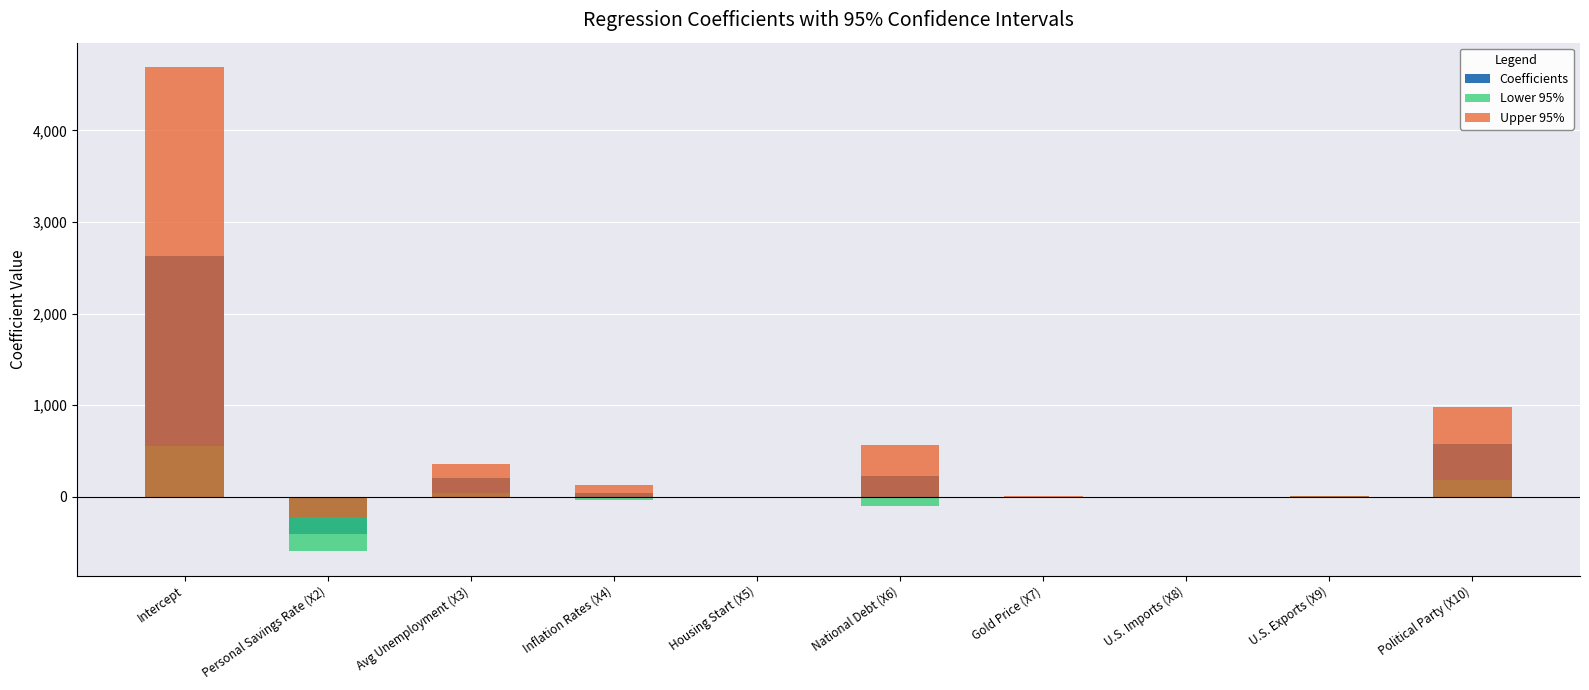

Which series has the widest spread of values?

Upper 95%